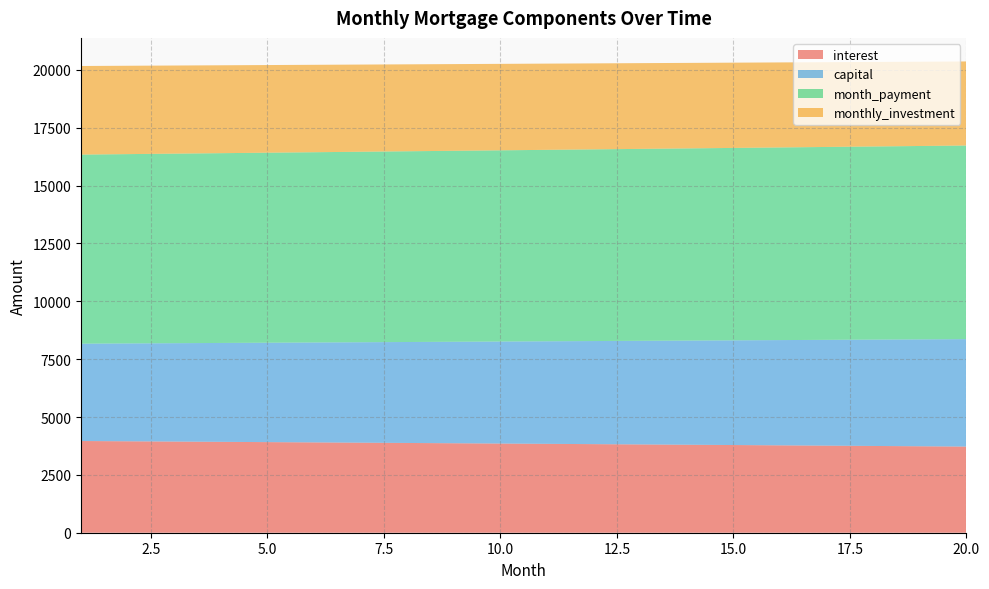

Reading right to left, transcribe all the data shown in this chart.

interest: 20=3722.6	19=3736.3	18=3749.8	17=3763.2	16=3776.5	15=3789.7	14=3802.8	13=3815.8	12=3828.7	11=3841.4	10=3854.1	9=3866.6	8=3879.1	7=3891.4	6=3903.7	5=3915.8	4=3927.8	3=3939.7	2=3951.6	1=3963.3
capital: 20=4644.5	19=4620.4	18=4596.4	17=4572.6	16=4548.9	15=4525.3	14=4501.8	13=4478.5	12=4455.2	11=4432.1	10=4409.2	9=4386.3	8=4363.5	7=4340.9	6=4318.4	5=4296.0	4=4273.7	3=4251.6	2=4229.5	1=4207.6
month_payment: 20=8367.1	19=8356.7	18=8346.2	17=8335.8	16=8325.4	15=8315.0	14=8304.6	13=8294.3	12=8283.9	11=8273.6	10=8263.2	9=8252.9	8=8242.6	7=8232.3	6=8222.0	5=8211.8	4=8201.5	3=8191.3	2=8181.1	1=8170.9
monthly_investment: 20=3632.9	19=3643.3	18=3653.8	17=3664.2	16=3674.6	15=3685.0	14=3695.4	13=3705.7	12=3716.1	11=3726.4	10=3736.8	9=3747.1	8=3757.4	7=3767.7	6=3777.9	5=3788.2	4=3798.5	3=3808.7	2=3818.9	1=3829.1